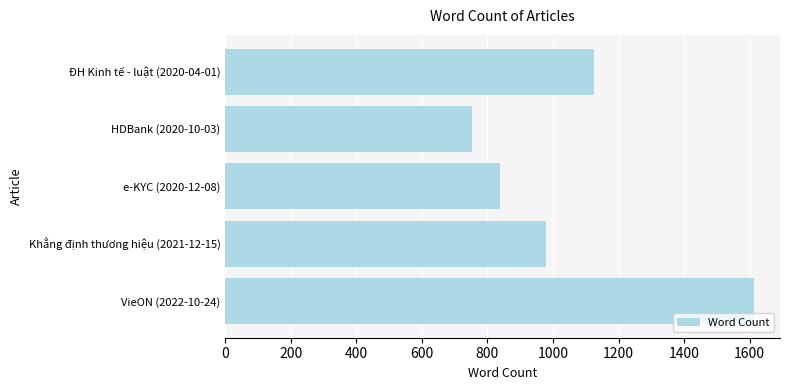

Where is the data nearest to the value 1183?

ĐH Kinh tế - luật (2020-04-01)